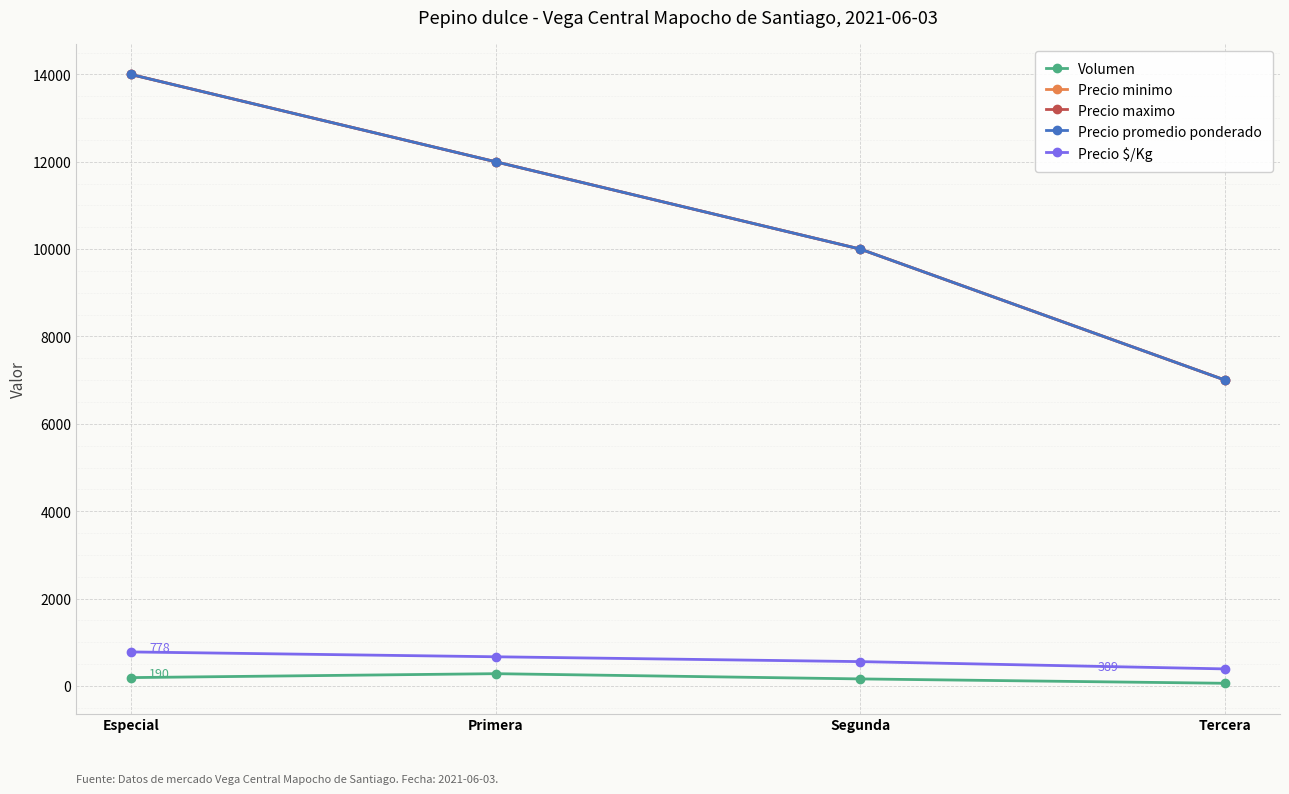

True or false: Precio minimo and Precio $/Kg cross at least once.

False